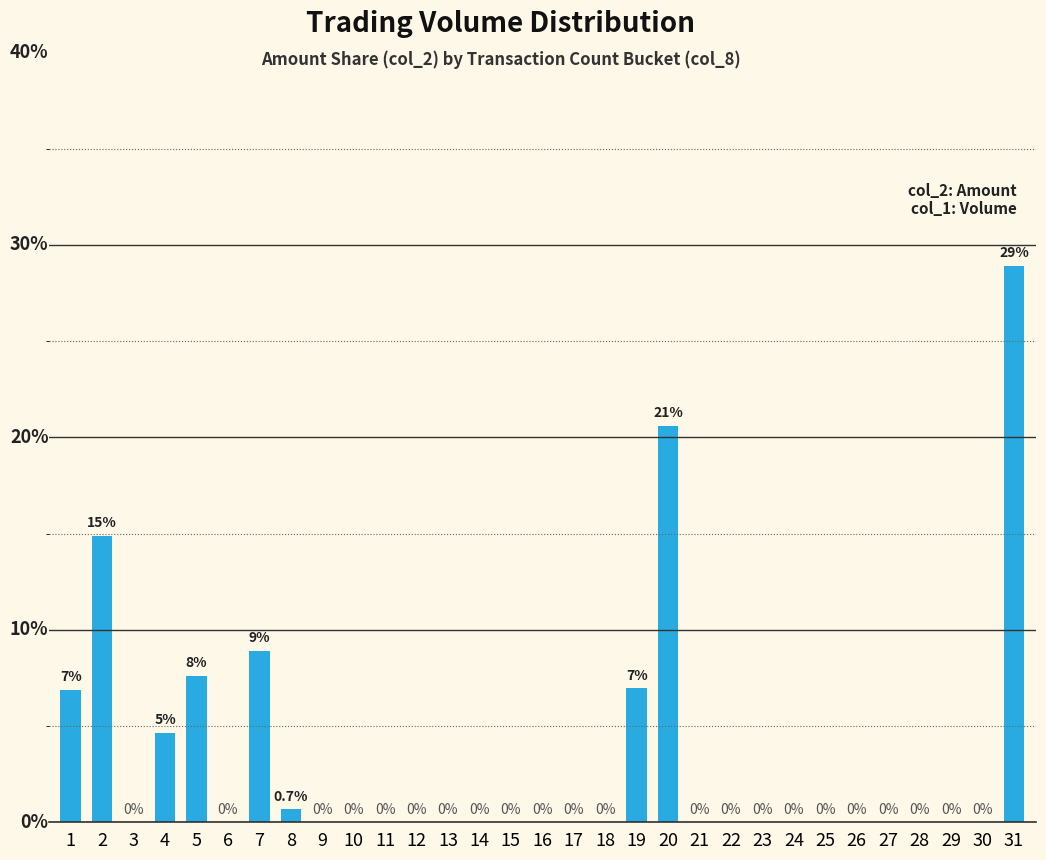

Count the number of values greater than 0.

9